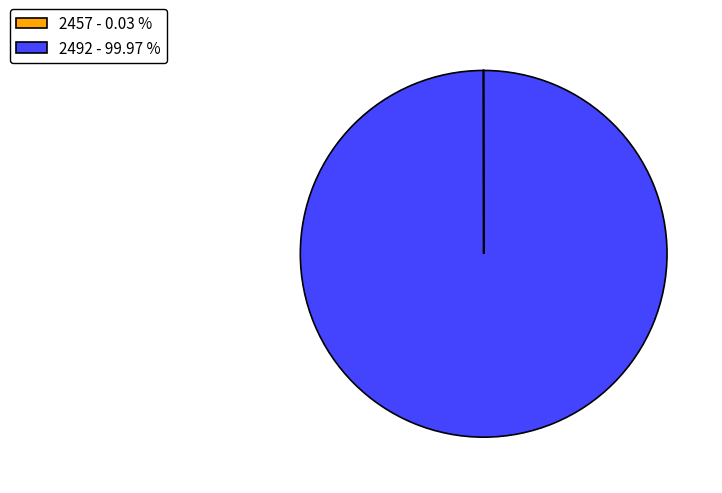

Does 2492 - 99.97 % account for over 50% of the chart?

Yes